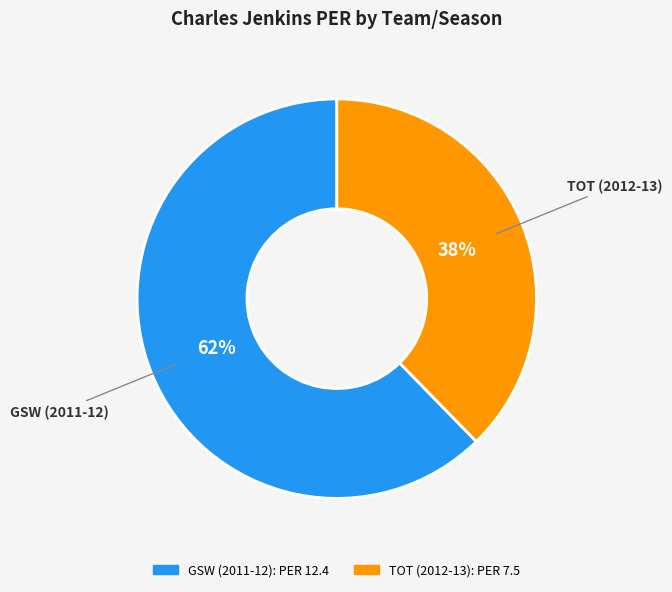

What is the ratio of the value at TOT (2012-13) to the value at GSW (2011-12)?

0.6